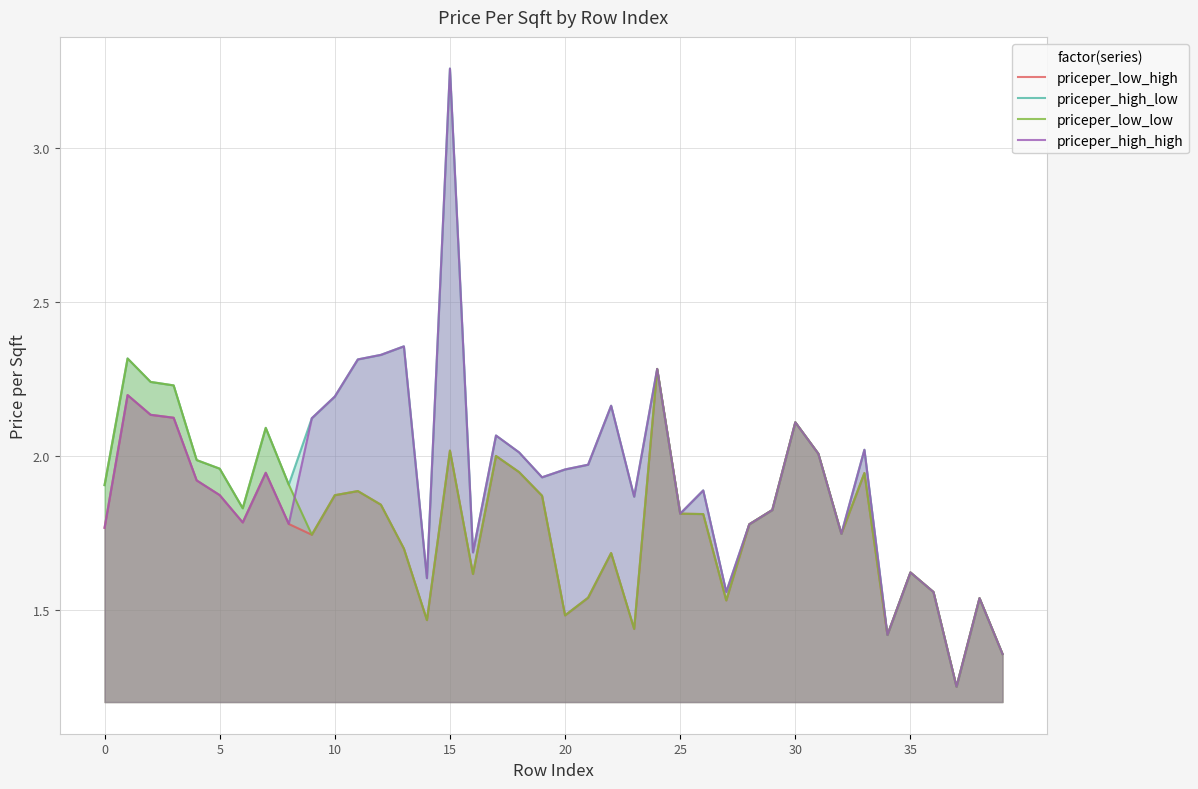

How many categories are shown in the chart?

40